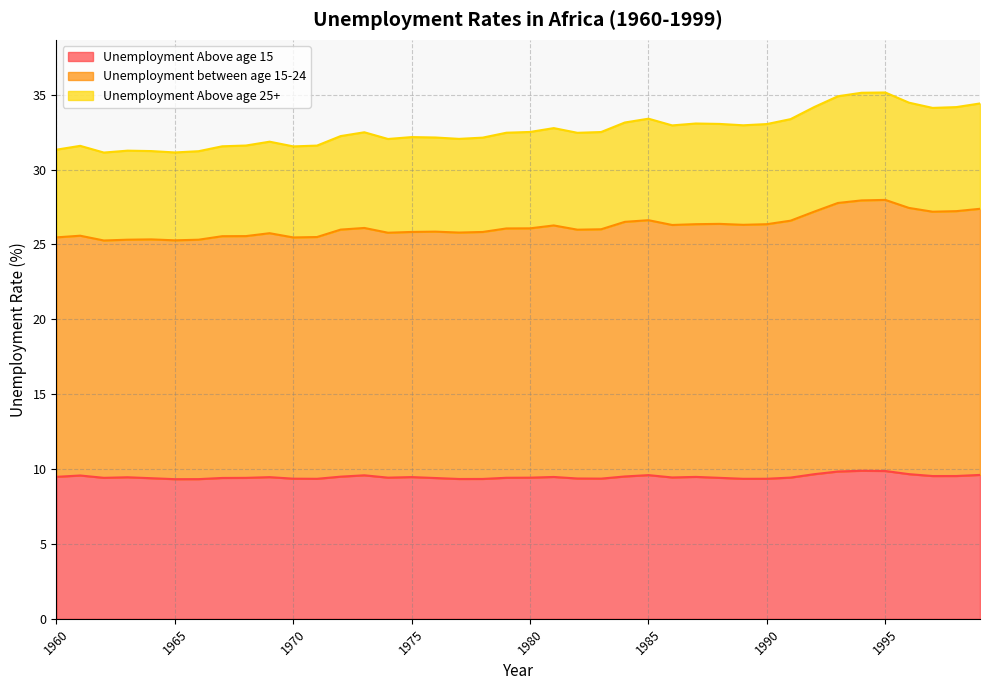

What is the highest value of the Unemployment Above age 15 series?

9.9